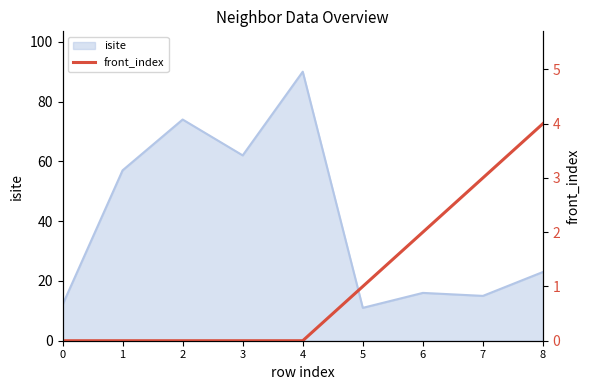

The chart shows a value of 4 at 8. True or false?

True